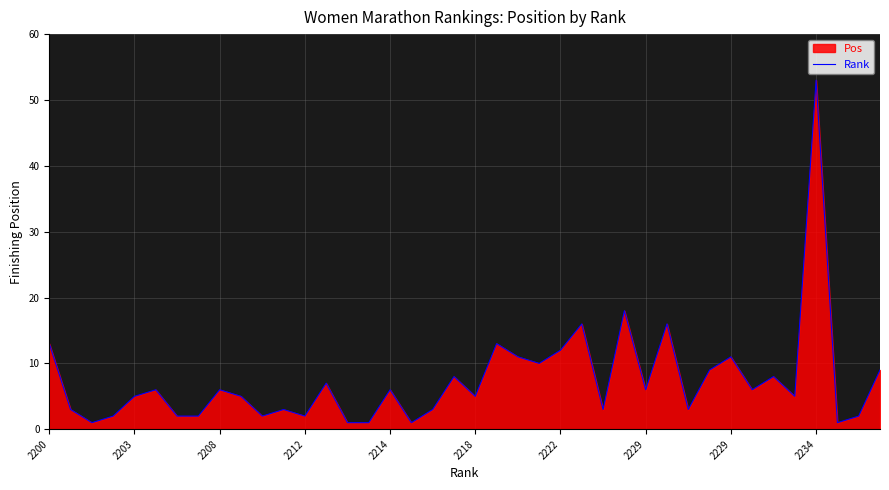

How many series are shown in this chart?

1